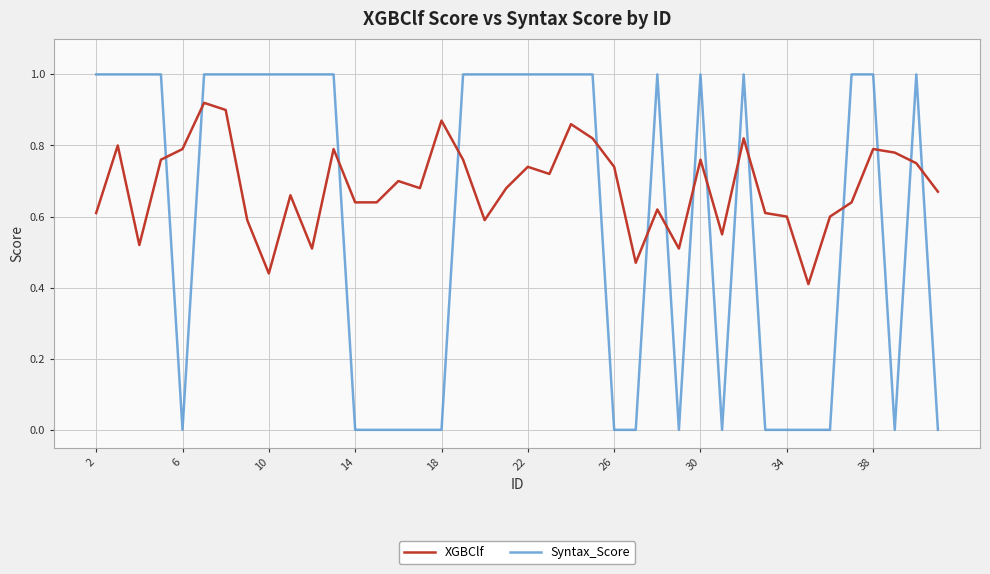

After their last crossing, which series has the higher values: XGBClf or Syntax_Score?

XGBClf